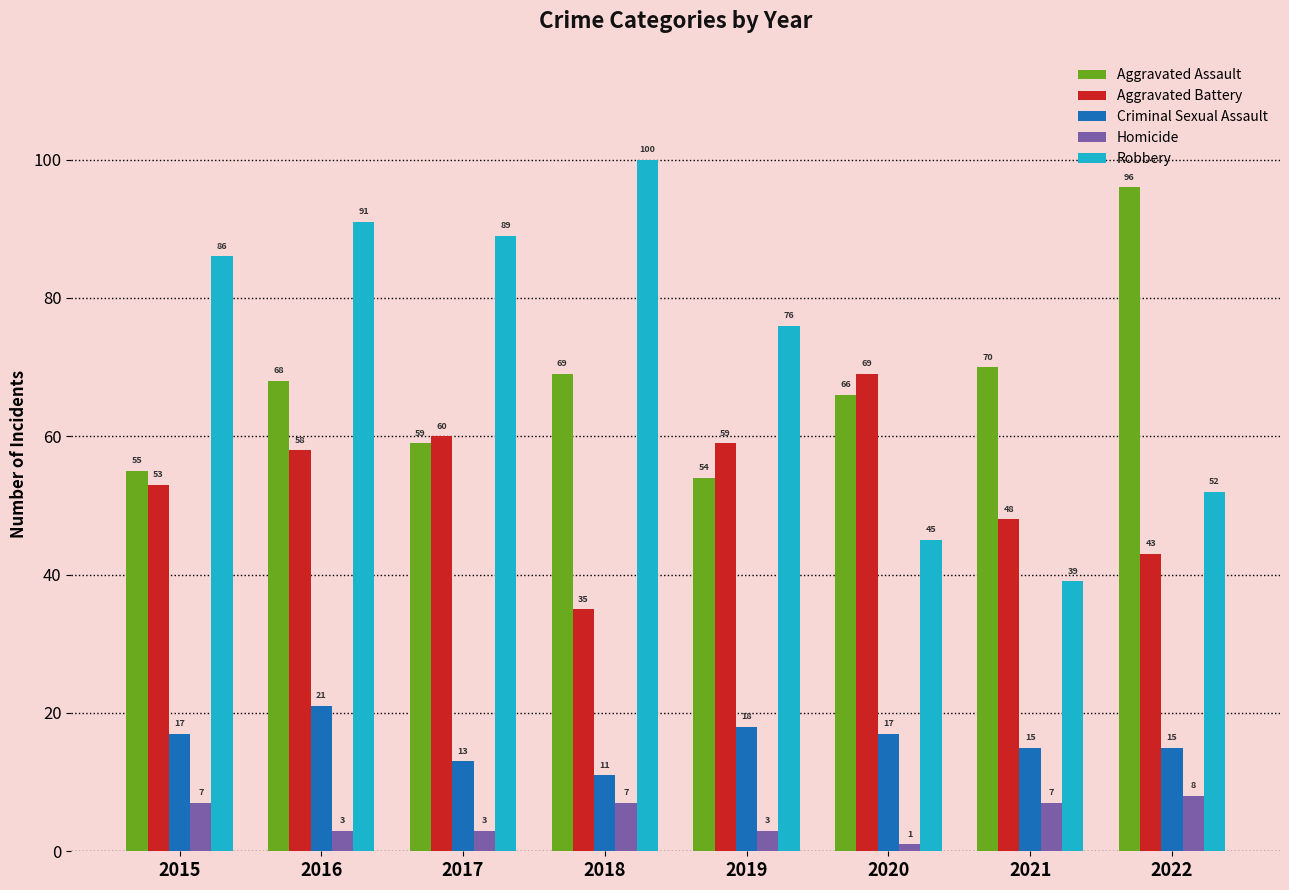

At 2021, list the series in order from smallest to largest.

Homicide, Criminal Sexual Assault, Robbery, Aggravated Battery, Aggravated Assault